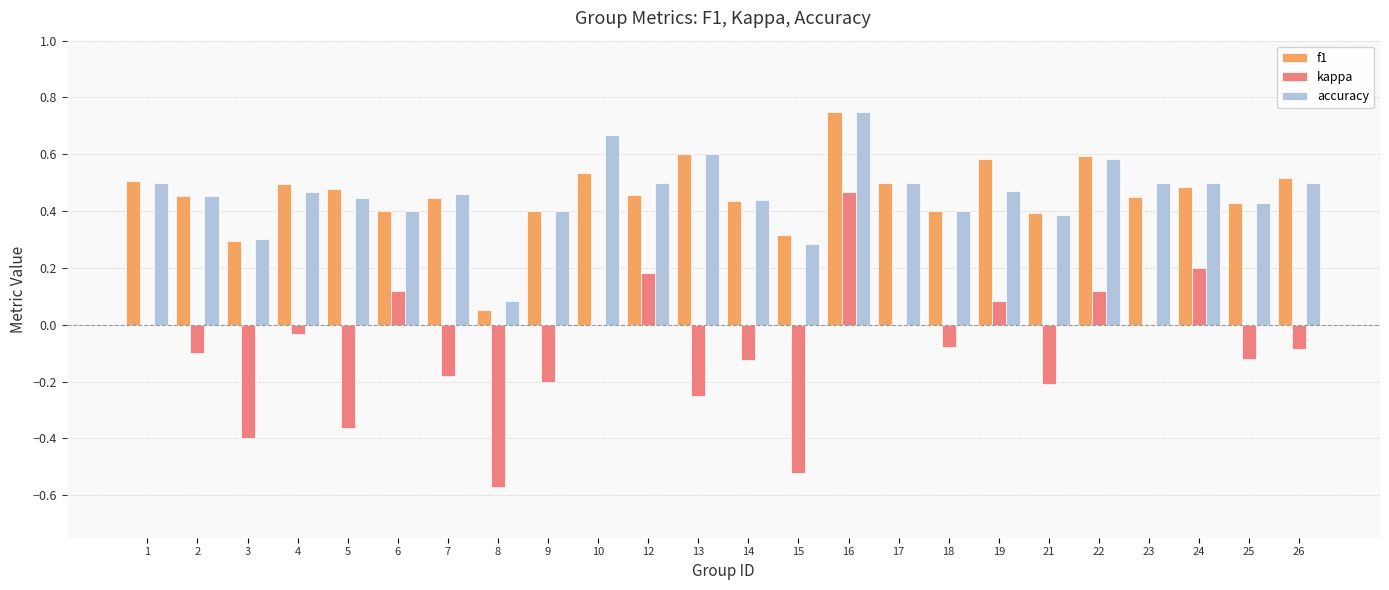

What are all the series names shown in the legend?

f1, kappa, accuracy